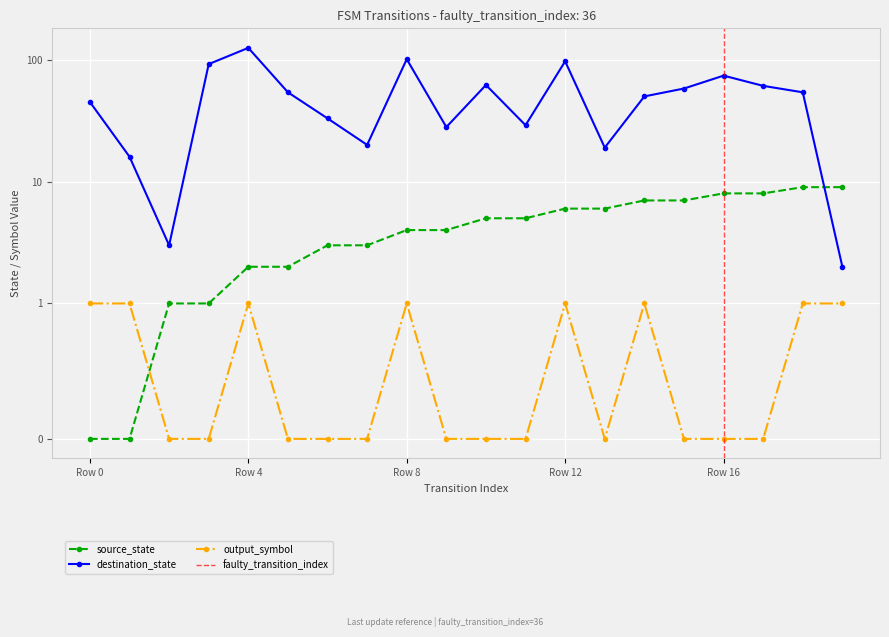

After their last crossing, which series has the higher values: source_state or destination_state?

source_state